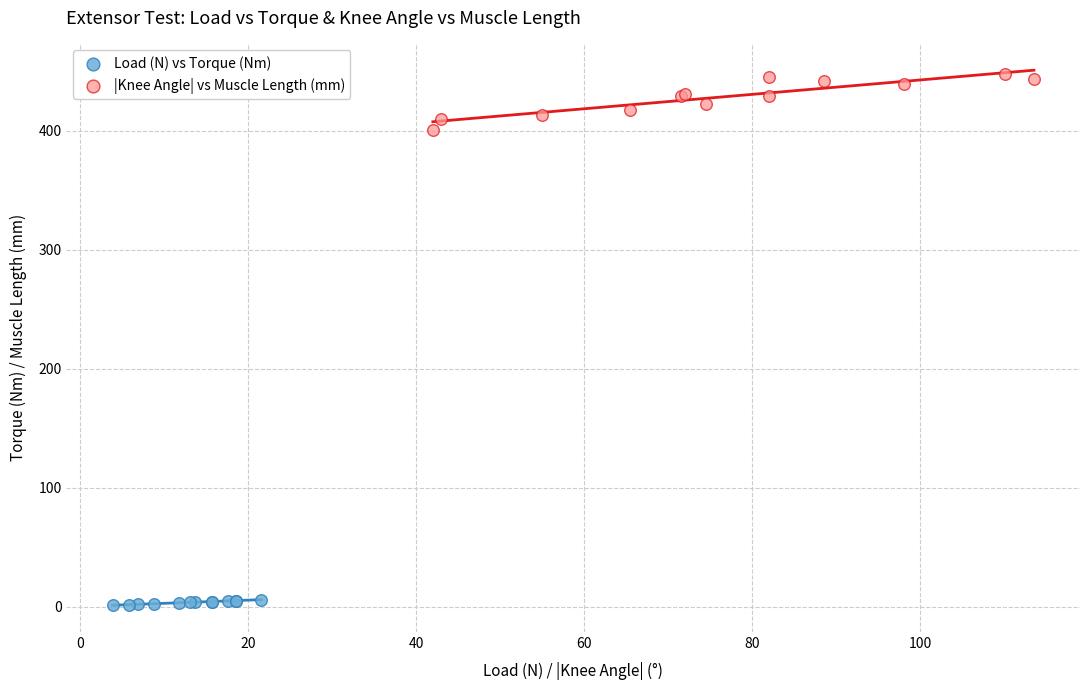

Which series reaches the maximum Y coordinate?

|Knee Angle| vs Muscle Length (mm)